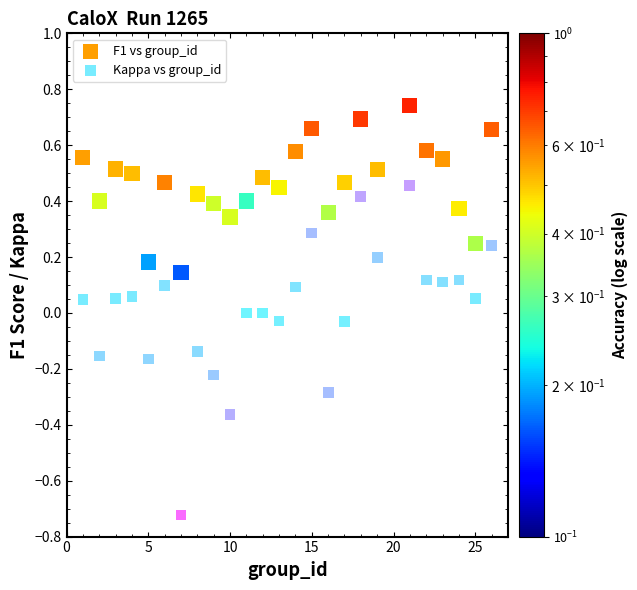

Which series has the largest Y range (max minus min)?

Kappa vs group_id